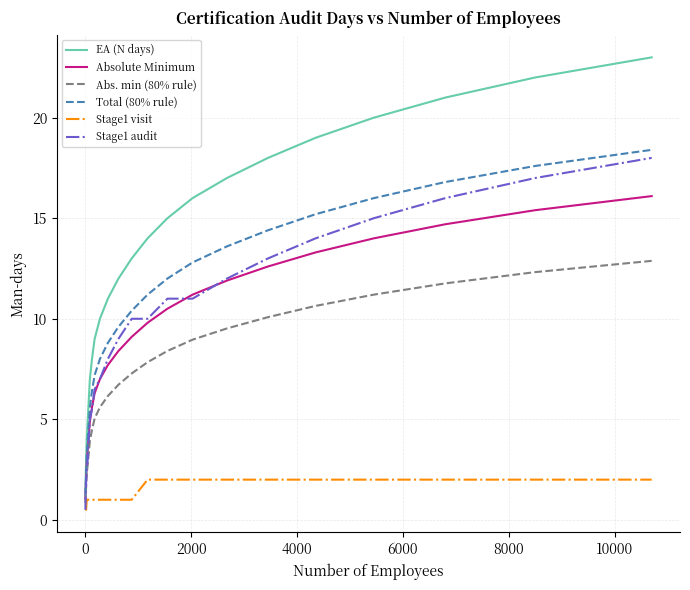

What is the highest value of the Stage1 visit series?

2.0